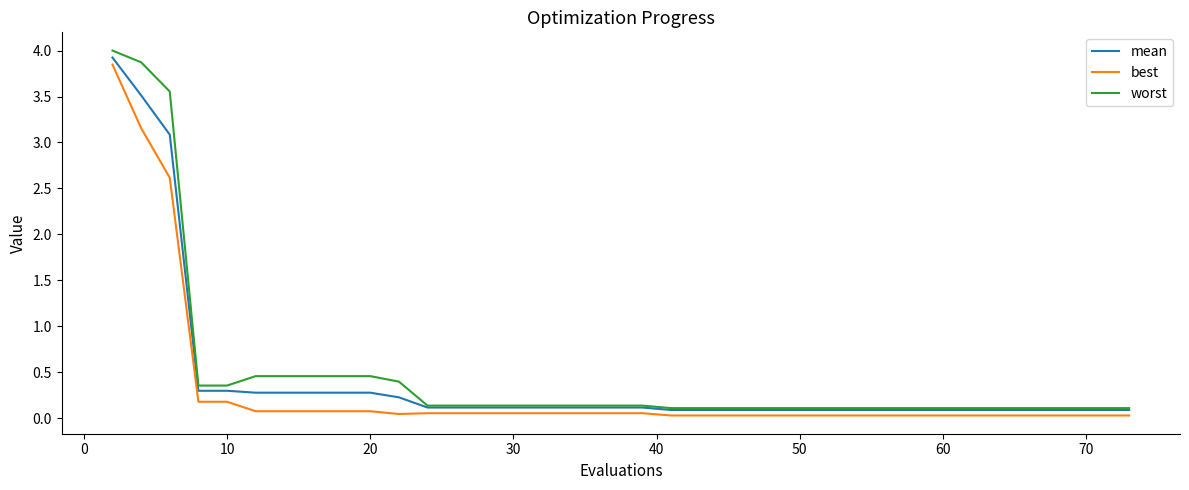

Which series has the widest spread of values?

worst